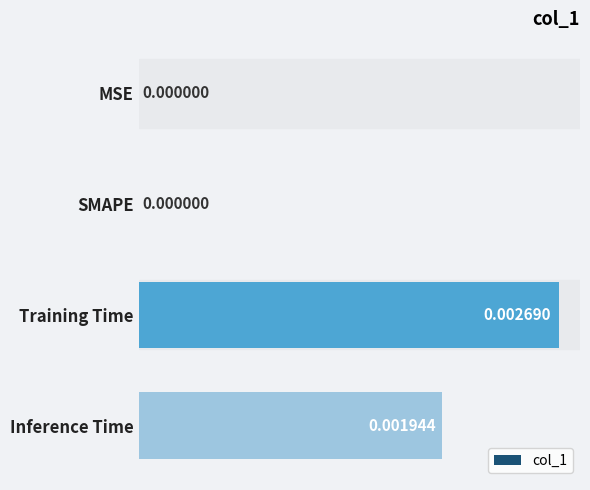

How many values are above zero?

2